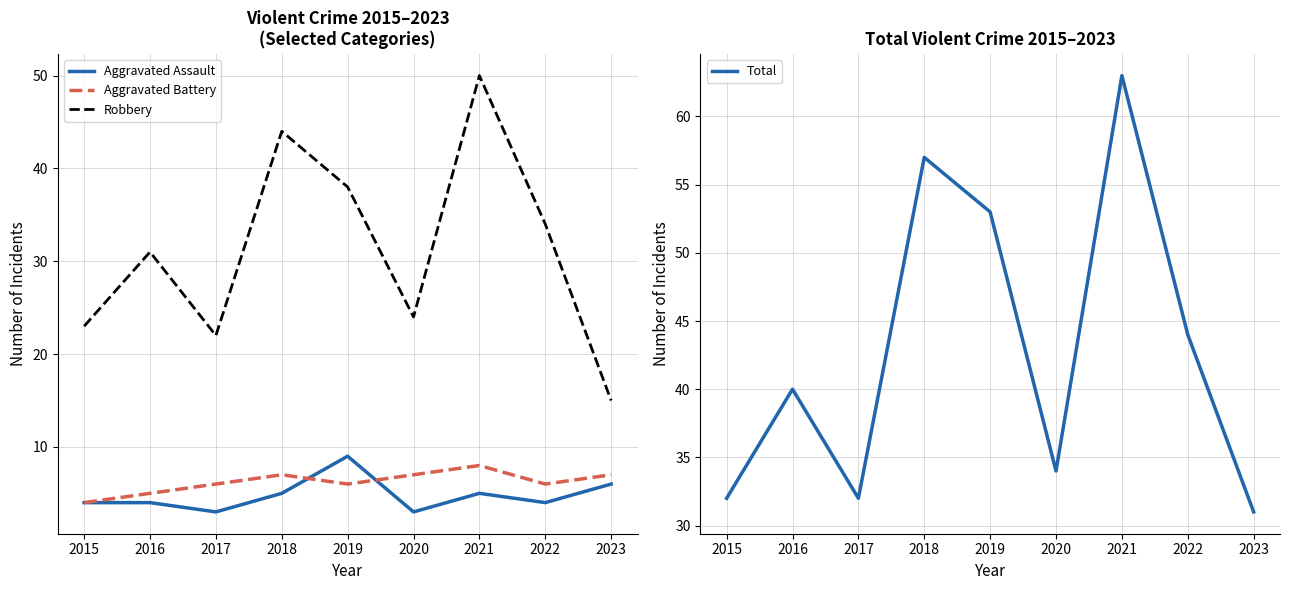

True or false: Robbery and Total cross at least once.

False